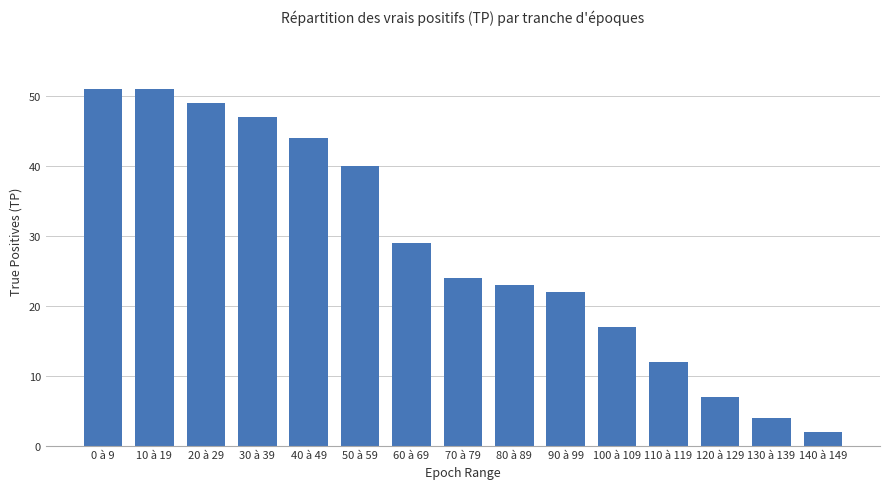

What is the approximate value at 110 à 119?

12